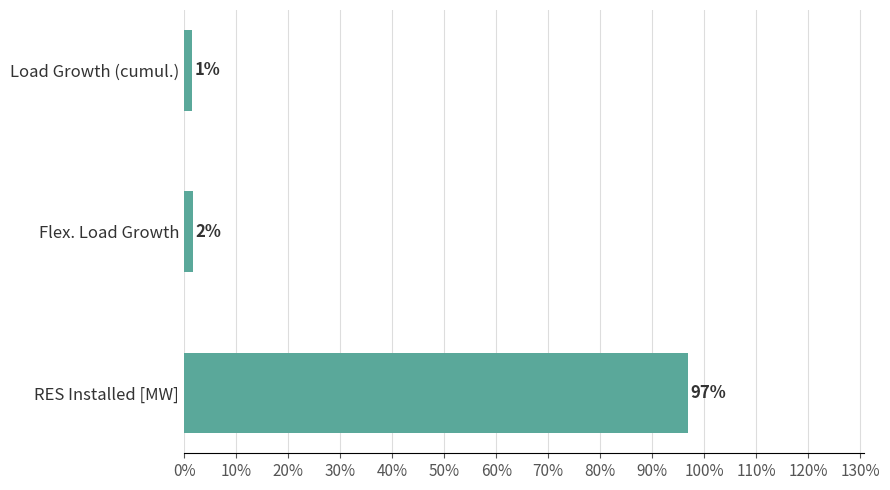

Does the chart contain any negative values?

No